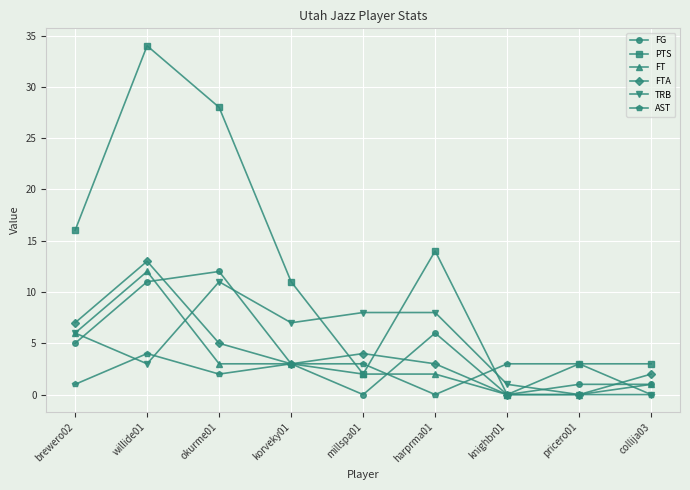

How many data points does each series have?

9